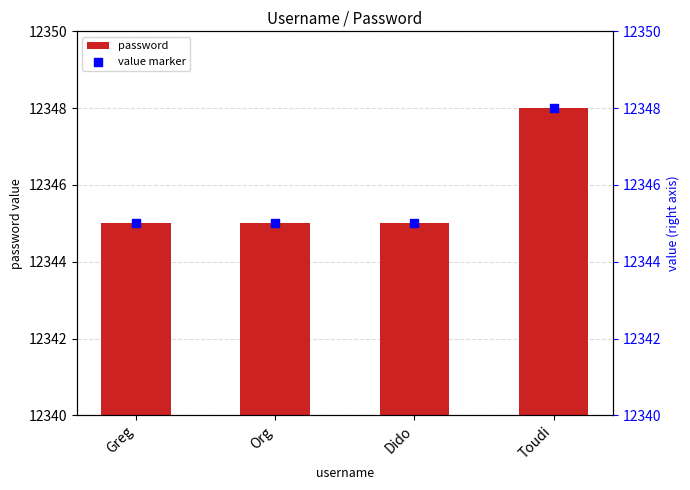

Which series has the largest total across all categories?

password